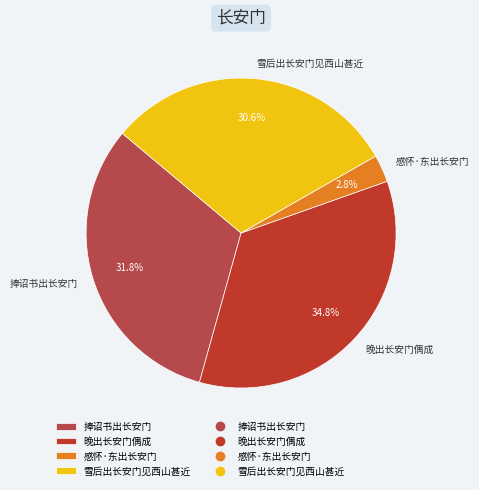

Count the number of slices in the pie.

4